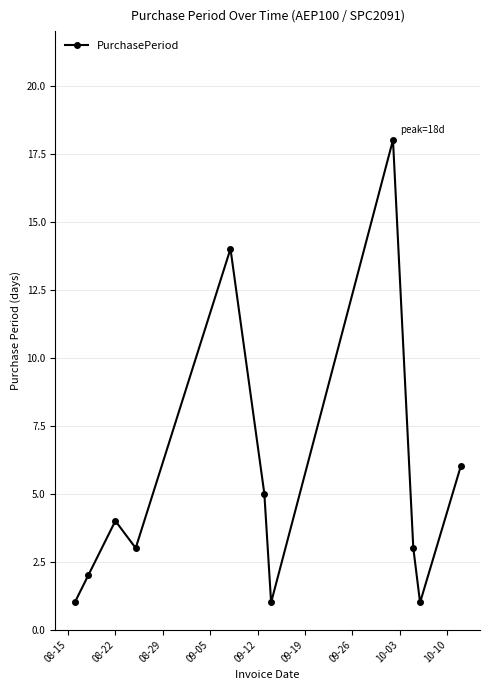

What is the difference between the maximum and second lowest values?

17